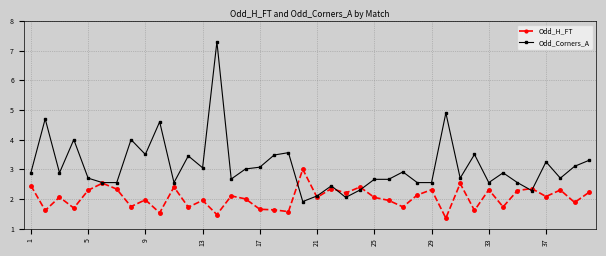

Rank the series by their average value, from highest to lowest.

Odd_Corners_A, Odd_H_FT